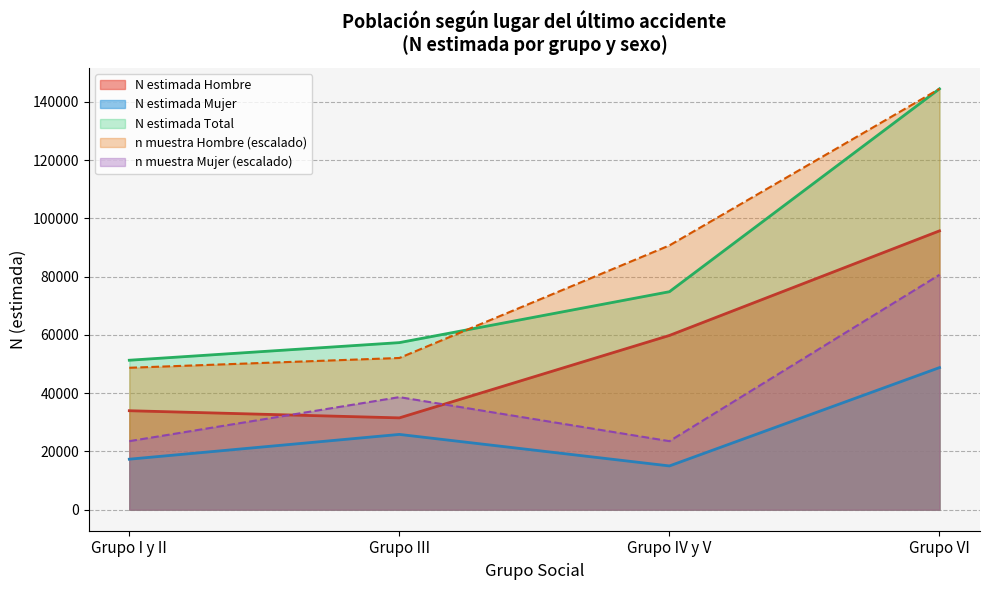

What is the label of the 3rd point from the left?

Grupo IV y V